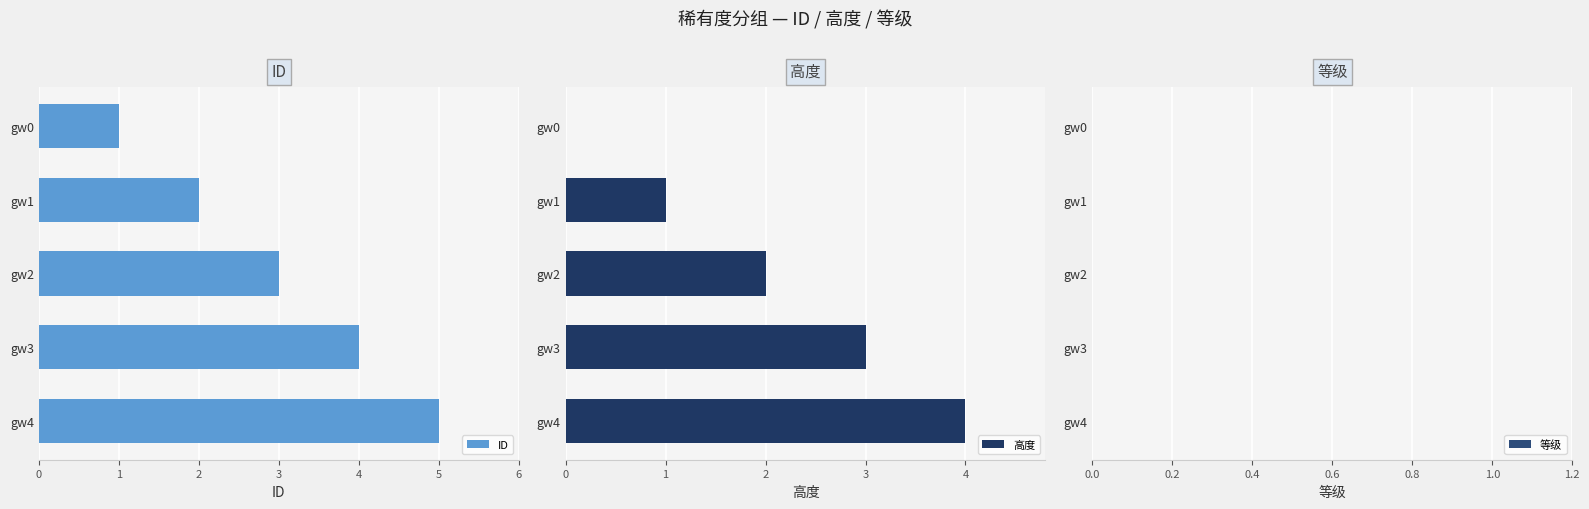

The 高度 series shows 0 at gw0. True or false?

True